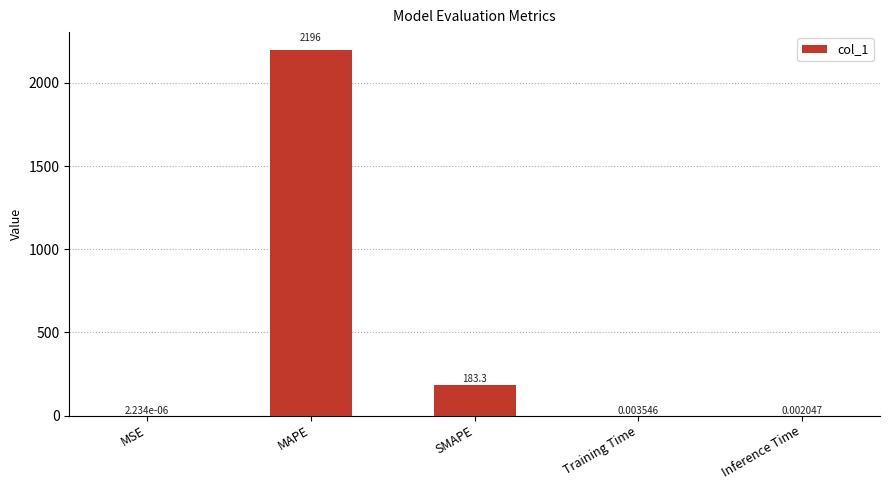

True or false: the data shows 183.3 at SMAPE.

True